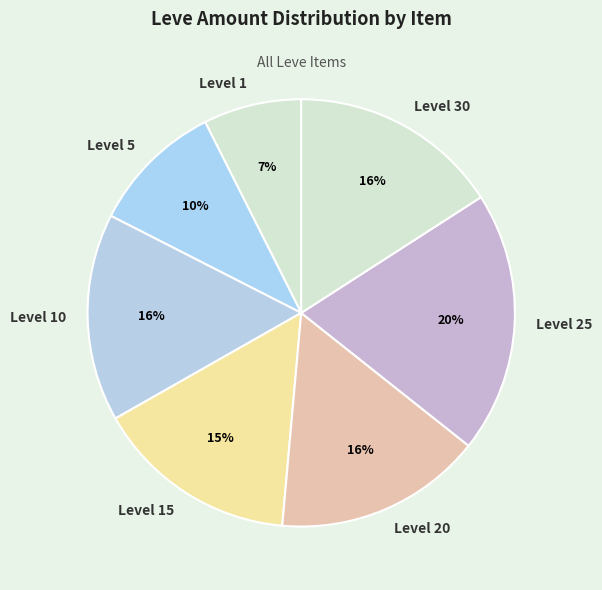

Is the sum of Level 20 and Level 25 greater than half?

No